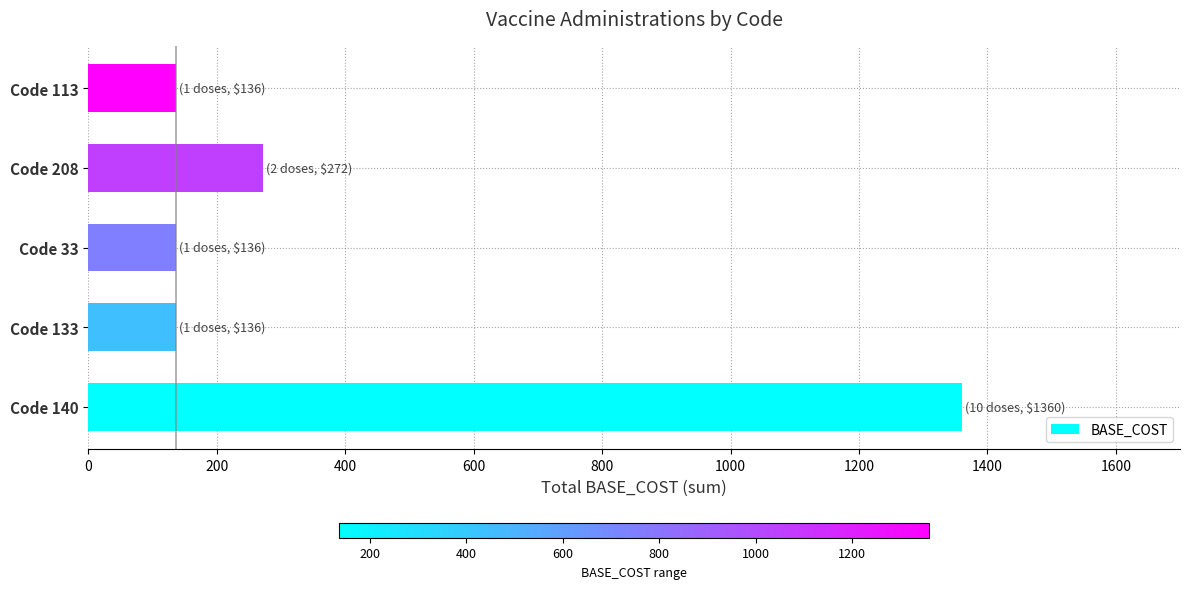

The value at Code 133 is 136. True or false?

True